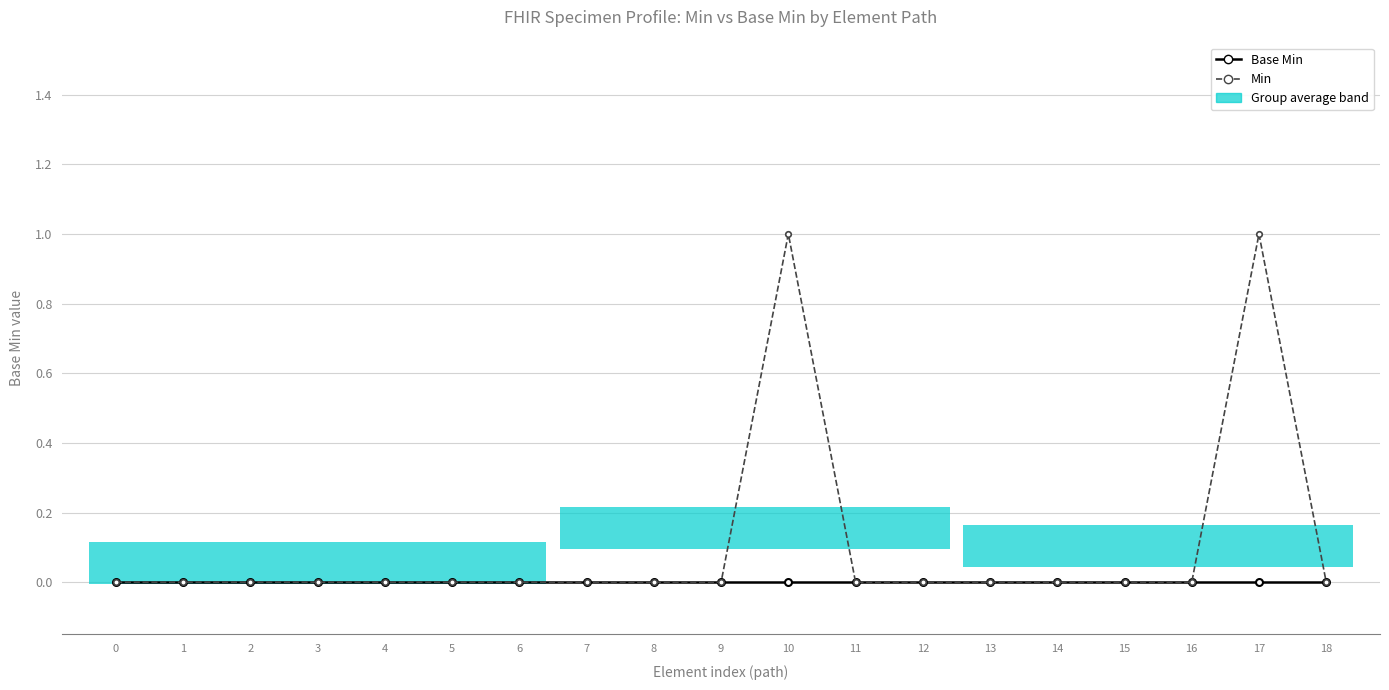

What is the difference between the second highest and second lowest values in the Min series?

1